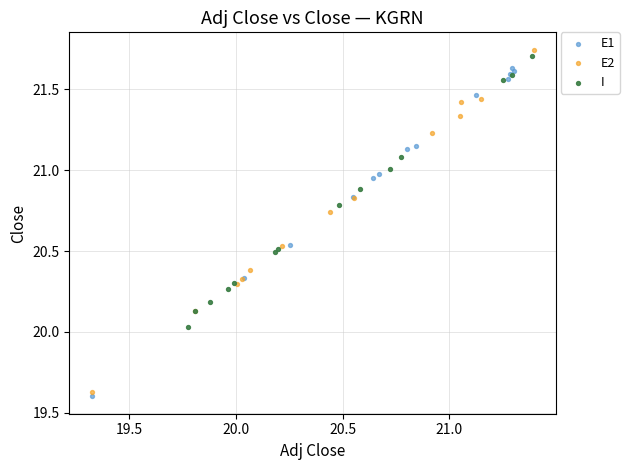

What are all the series names shown in the legend?

E1, E2, I